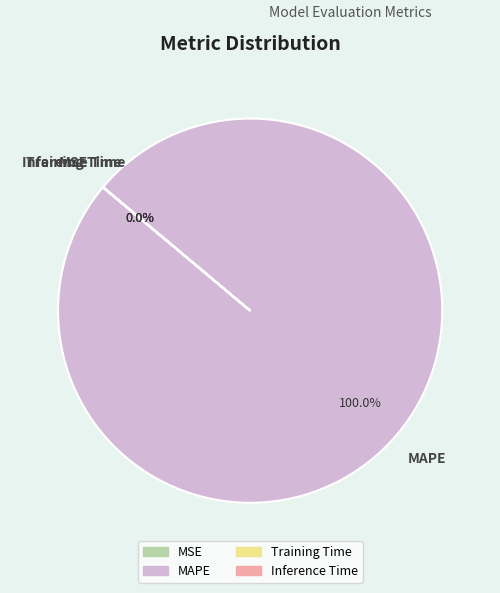

What is the largest slice in the pie chart?

MAPE